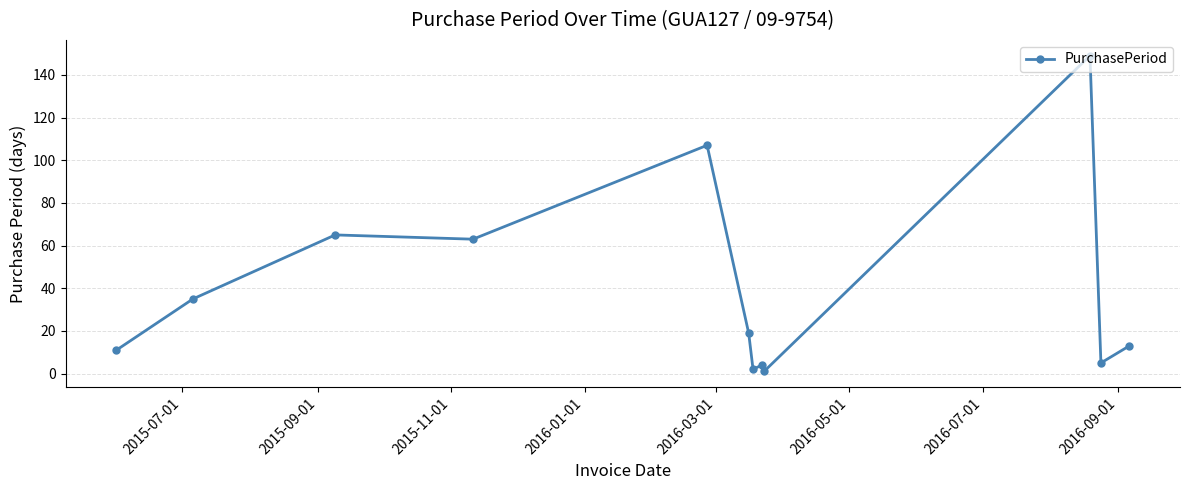

Reading left to right, list all the values displayed in this chart.

11	35	65	63	107	19	2	4	1	149	5	13